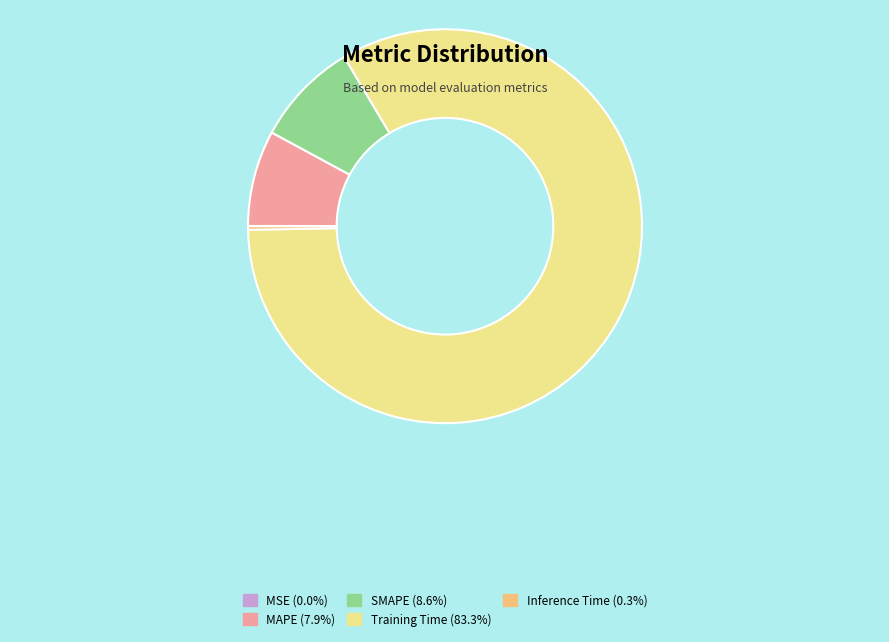

Which category accounts for the majority?

Training Time